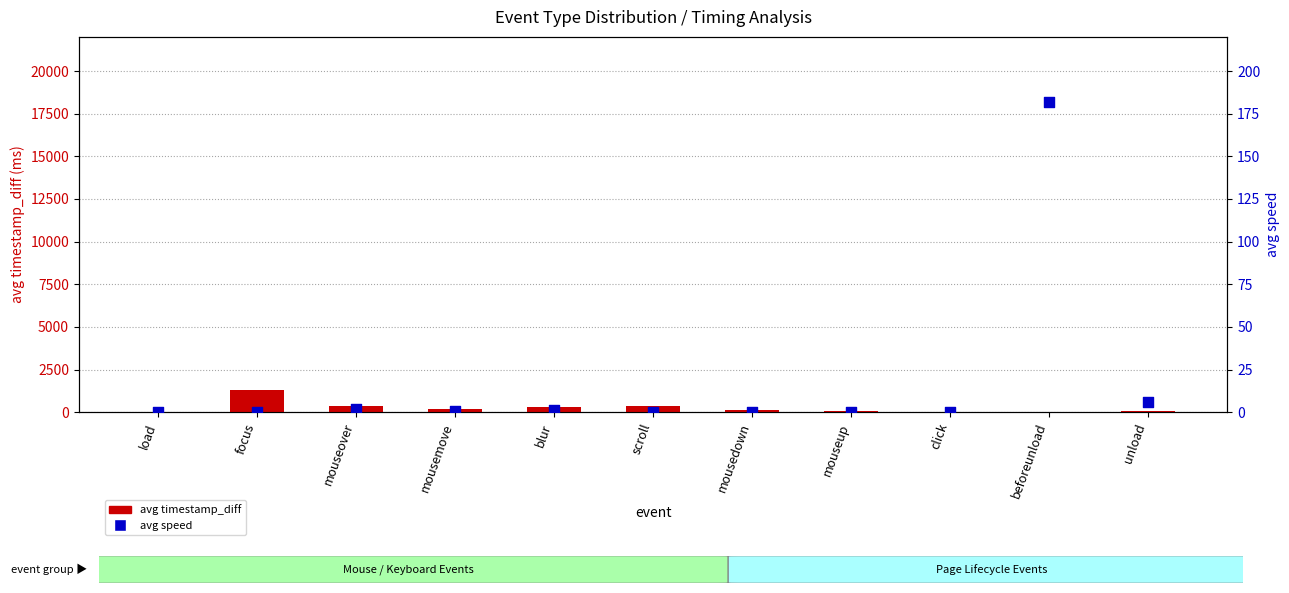

Which series has the widest spread of Y values?

avg timestamp_diff